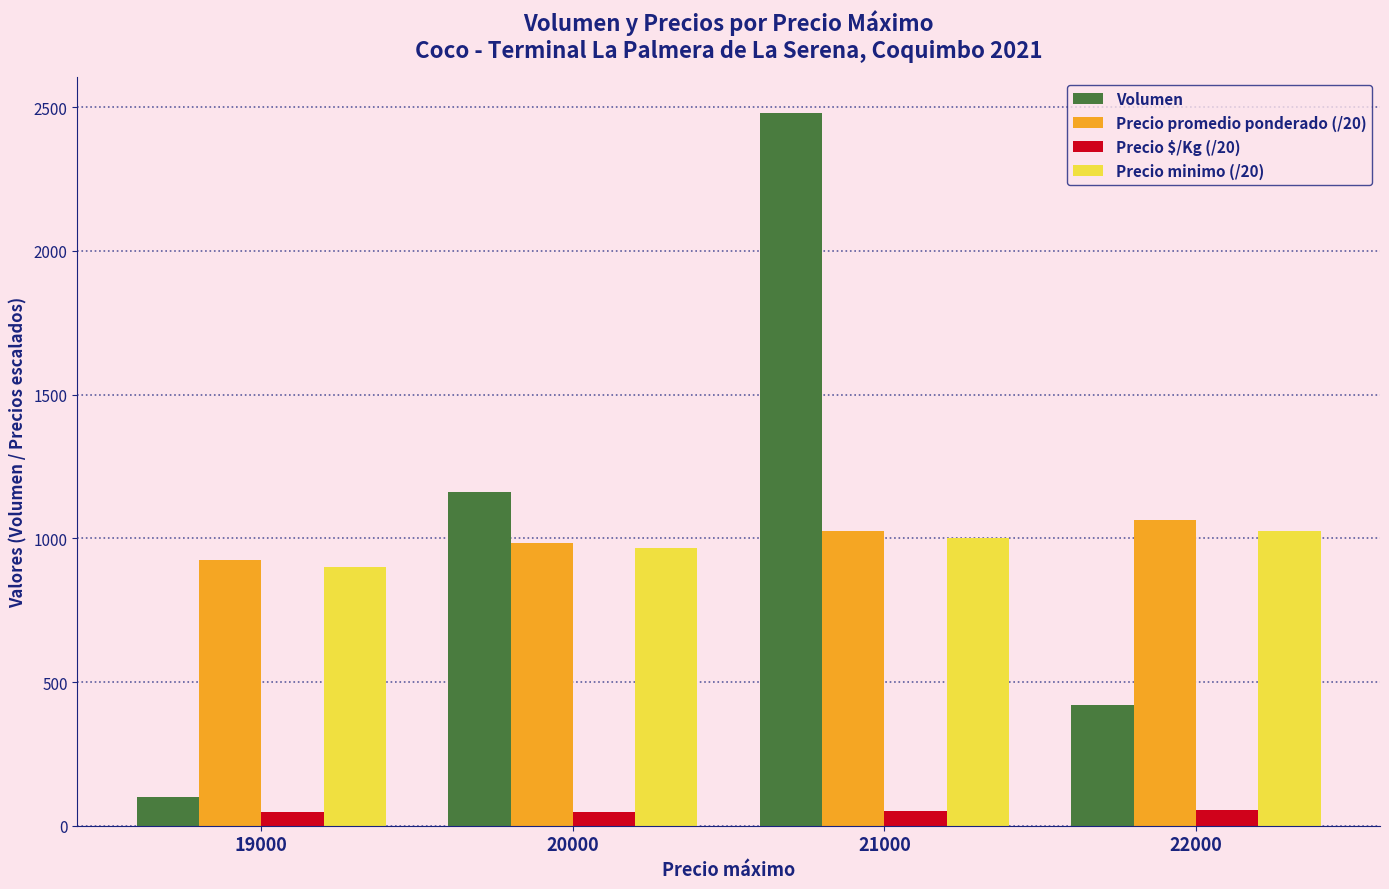

What is the sum of all Precio $/Kg (/20) values?

199.9